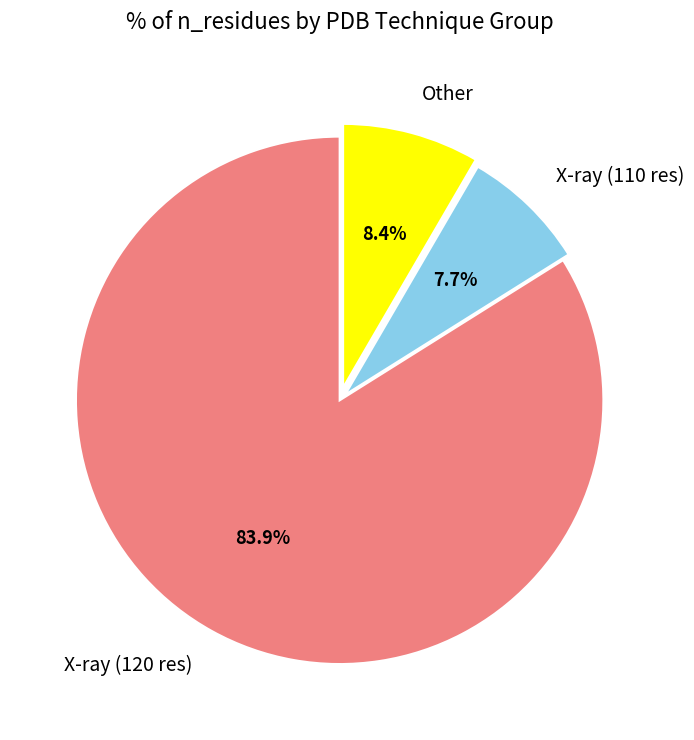

To the nearest percent, what is the difference between the largest and smallest slice percentages?

76%